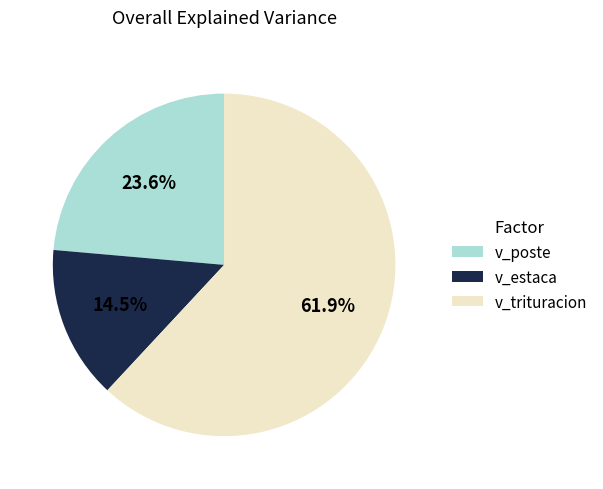

Which category has the biggest portion of the pie?

v_trituracion